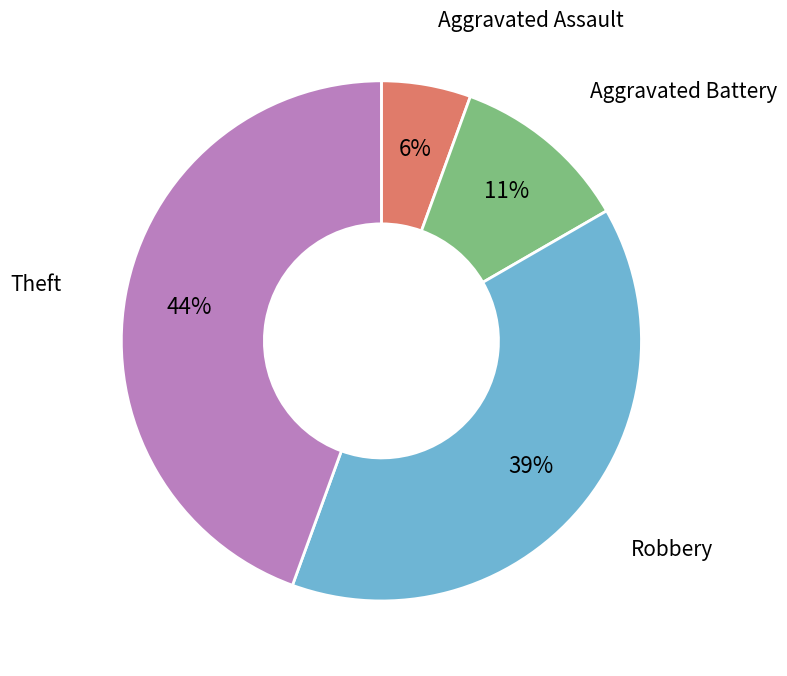

Rank the categories by value from highest to lowest.

Theft, Robbery, Aggravated Battery, Aggravated Assault